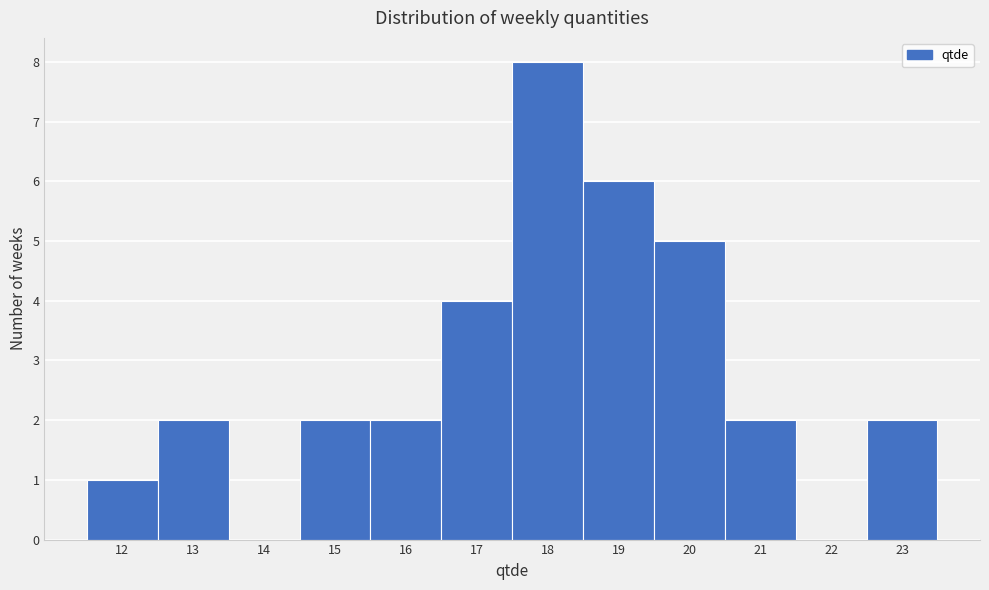

What is the height of the bar covering 14.5 to 15.5 on the x-axis? The values are not printed on the chart, so give them approximately, as read against the axis.

2